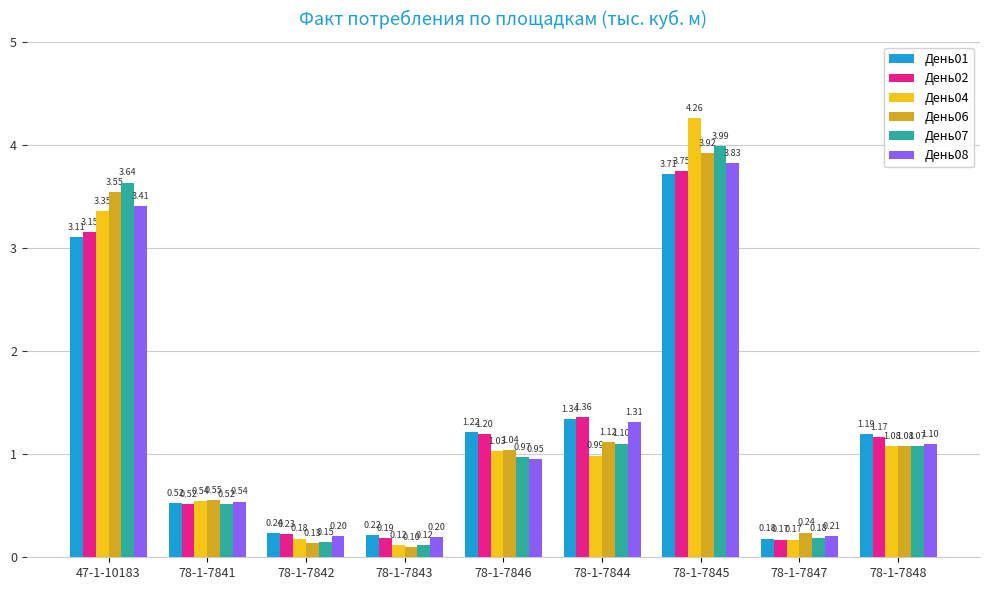

At how many categories does at least one series exceed 2?

2